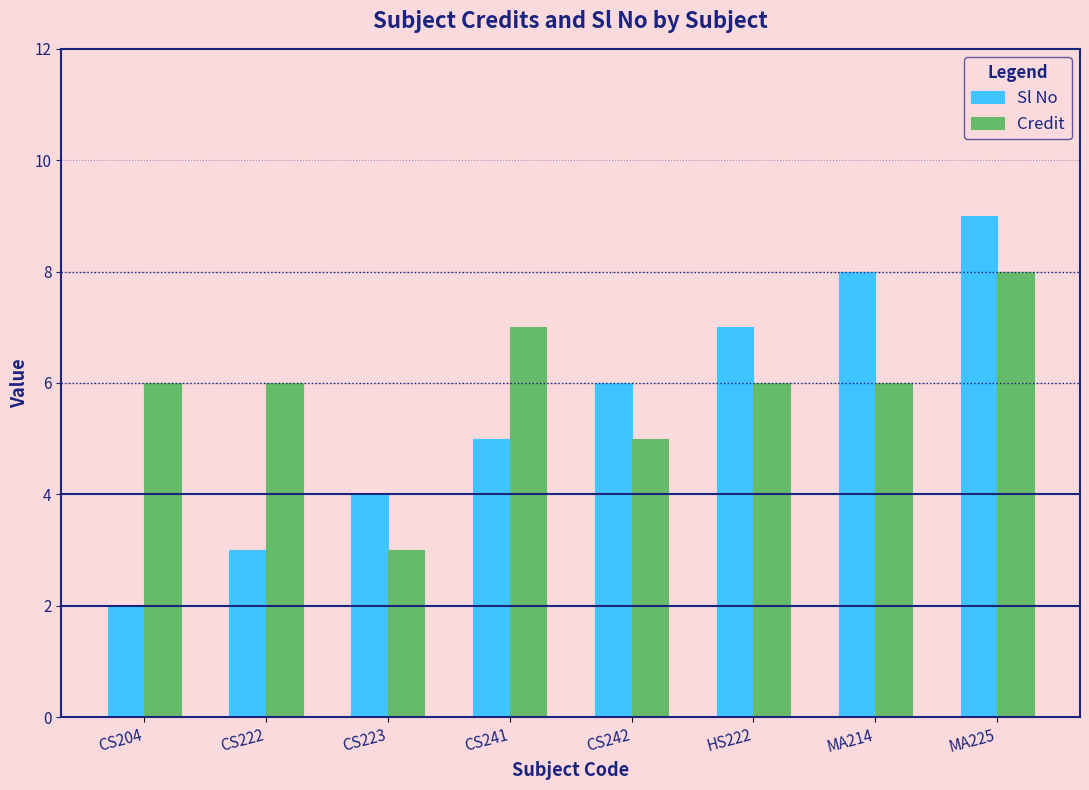

What is the label of the 1st bar from the left?

CS204